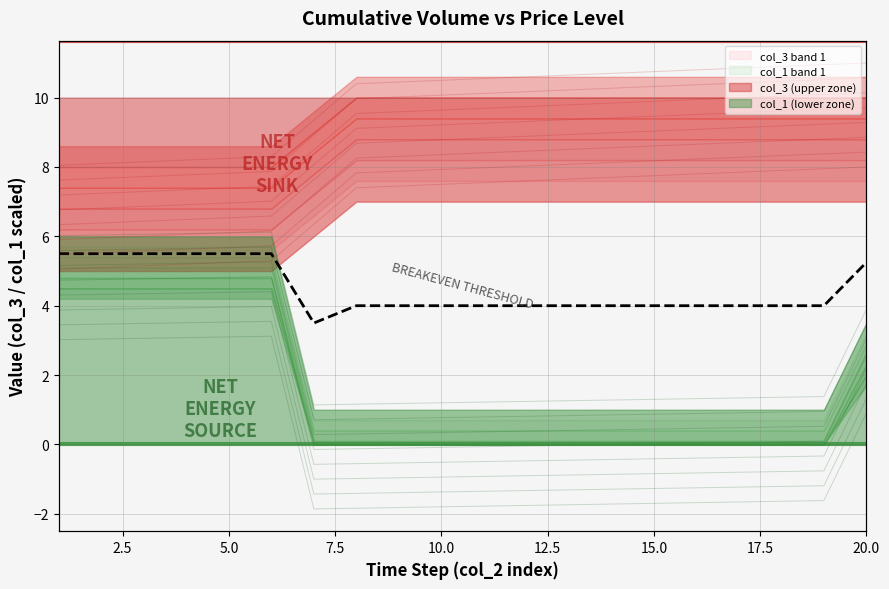

Reading left to right, list all the values displayed in this chart.

5.5	5.5	5.5	5.5	5.5	5.5	3.5	4.0	4.0	4.0	4.0	4.0	4.0	4.0	4.0	4.0	4.0	4.0	4.0	5.2